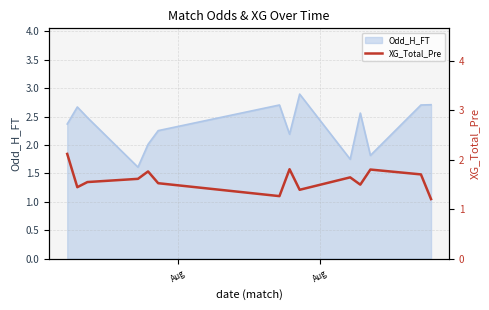

Reading left to right, extract all data points from this chart.

2.1	1.4	1.6	1.6	1.8	1.5	1.3	1.8	1.4	1.6	1.5	1.8	1.7	1.2